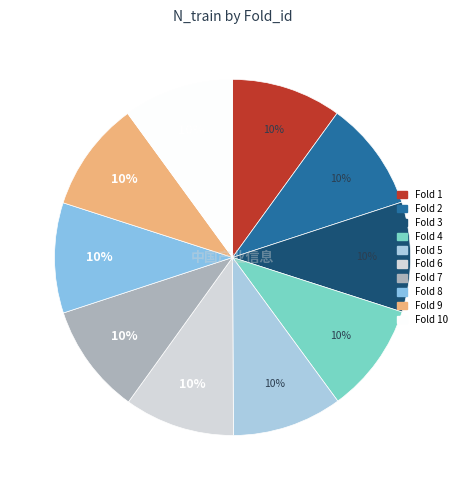

Is there a majority slice in this chart?

No